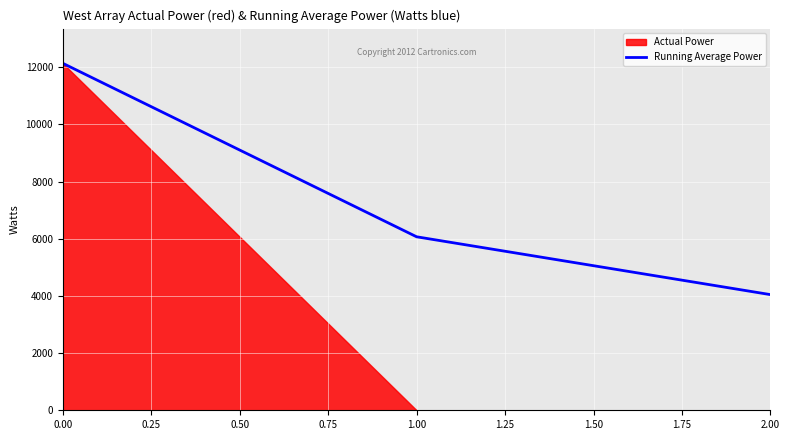

The value of Running Average Power at 0.00 is 17175.5. True or false?

False